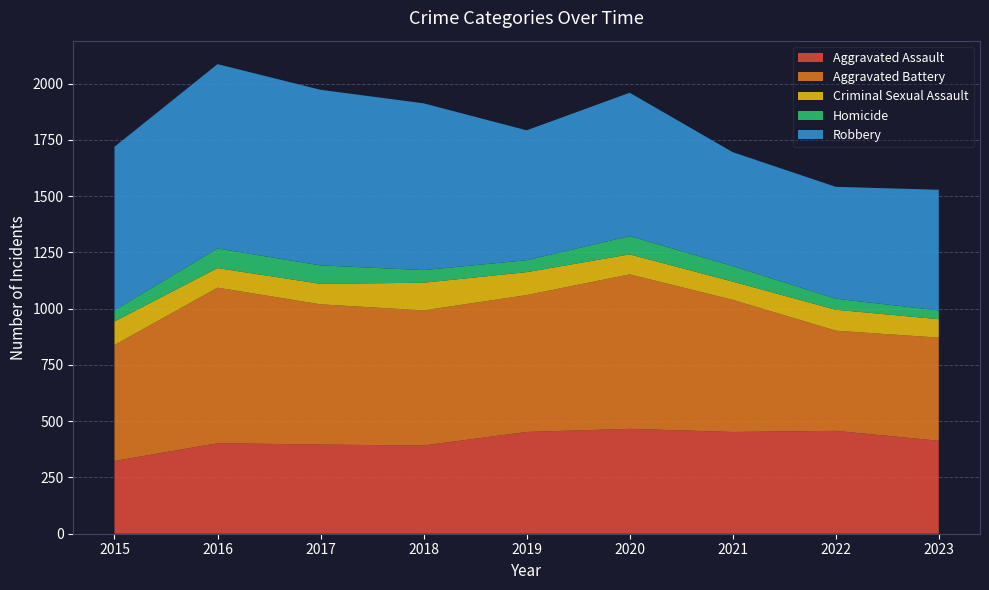

Reading left to right, what are all the values shown in this chart?

Aggravated Assault: 323	402	396	392	452	466	452	457	413
Aggravated Battery: 515	691	623	600	608	686	587	445	458
Criminal Sexual Assault: 105	87	91	123	102	89	81	93	82
Homicide: 50	87	82	56	53	81	69	49	39
Robbery: 726	819	780	741	577	637	506	497	536